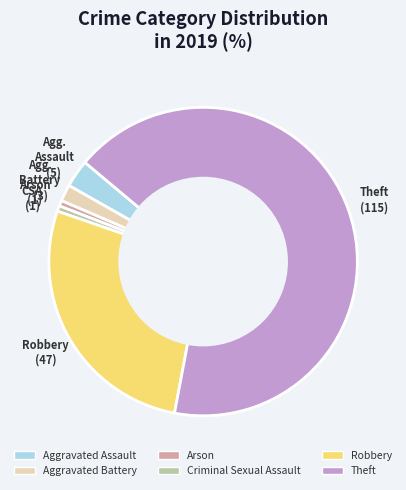

What is the largest slice in the pie chart?

Theft